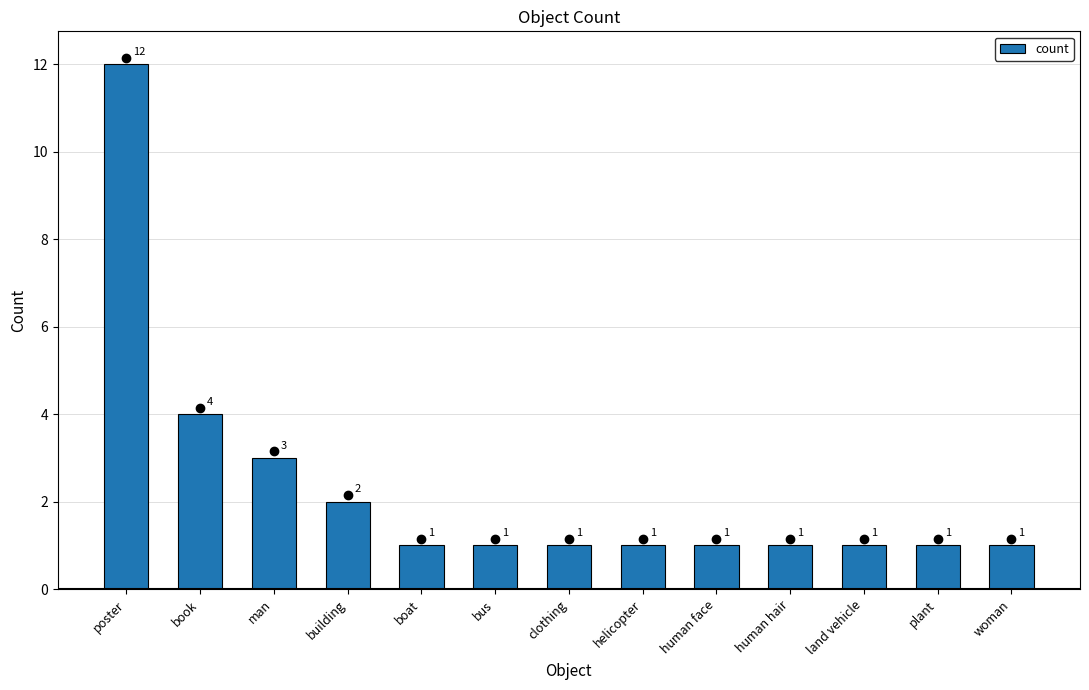

What is the ratio of the value at plant to the value at poster?

0.1